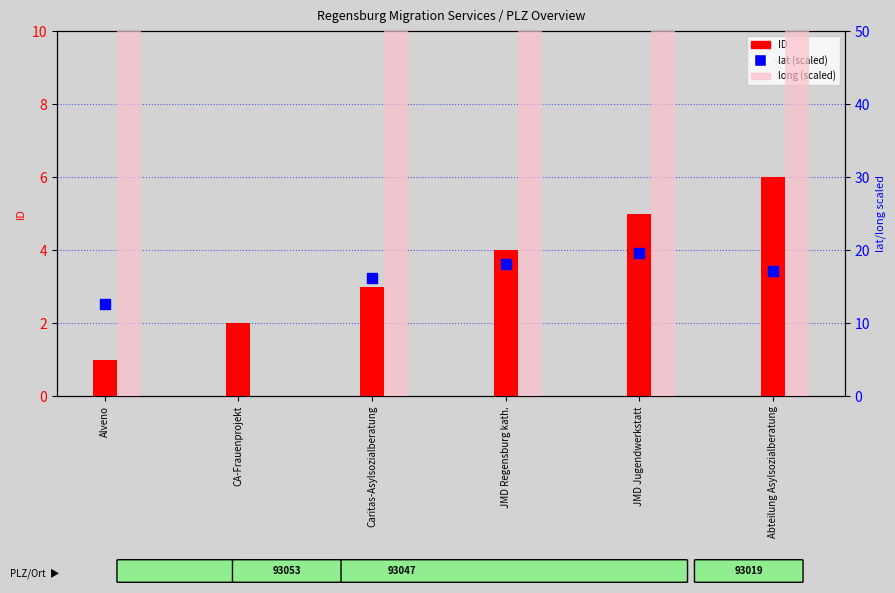

Is the value of ID at CA-Frauenprojekt greater than the value of long (scaled) at Alveno?

No